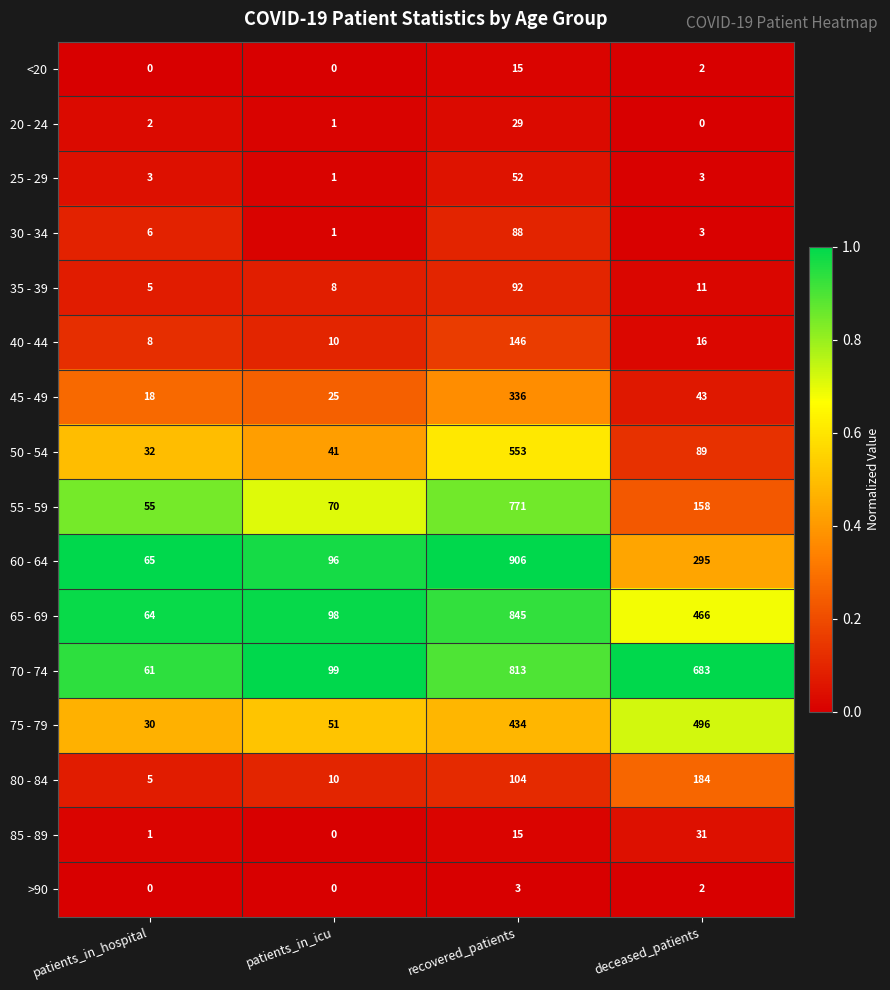

Rank the categories by 85 - 89 value from lowest to highest.

patients_in_icu, patients_in_hospital, recovered_patients, deceased_patients